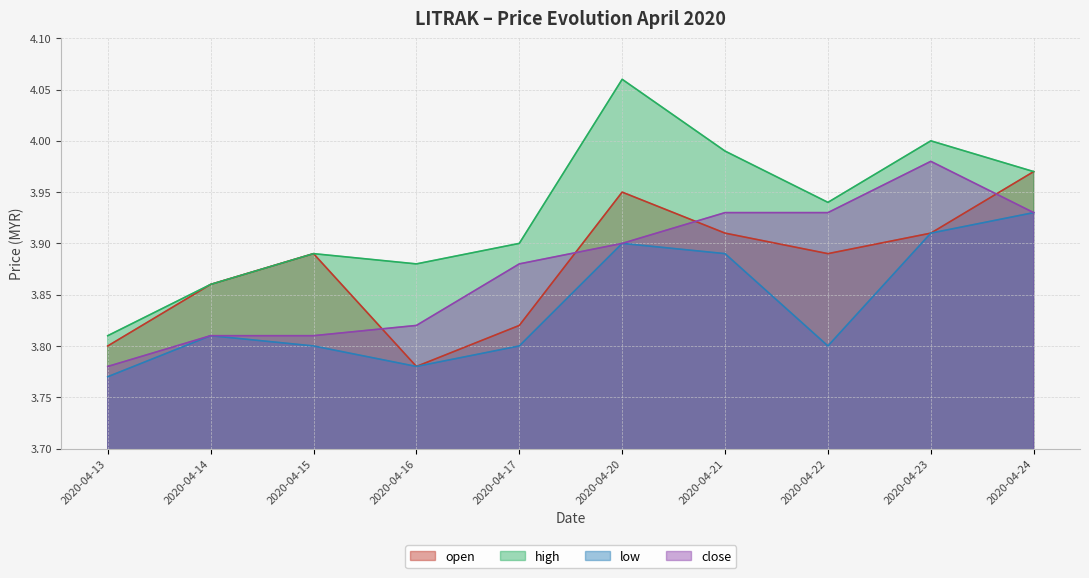

At which category does low reach its first local valley?

2020-04-16